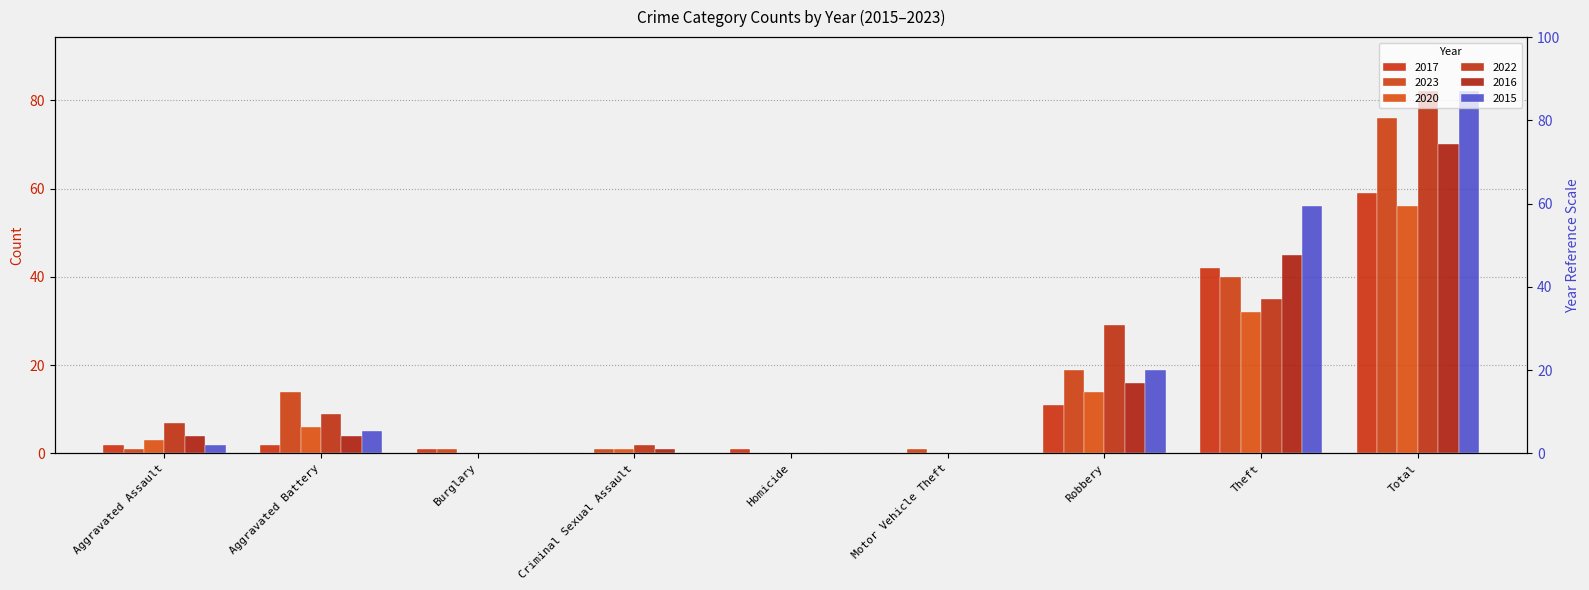

At which label does 2023 first exceed 1?

Aggravated Battery